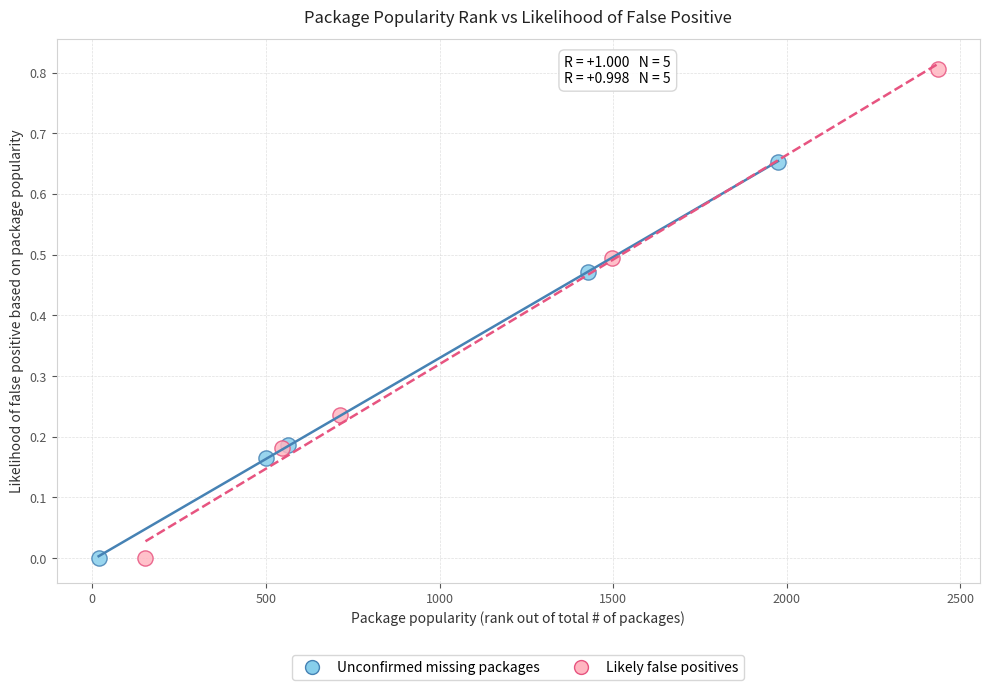

Which series has the widest spread of Y values?

Likely false positives